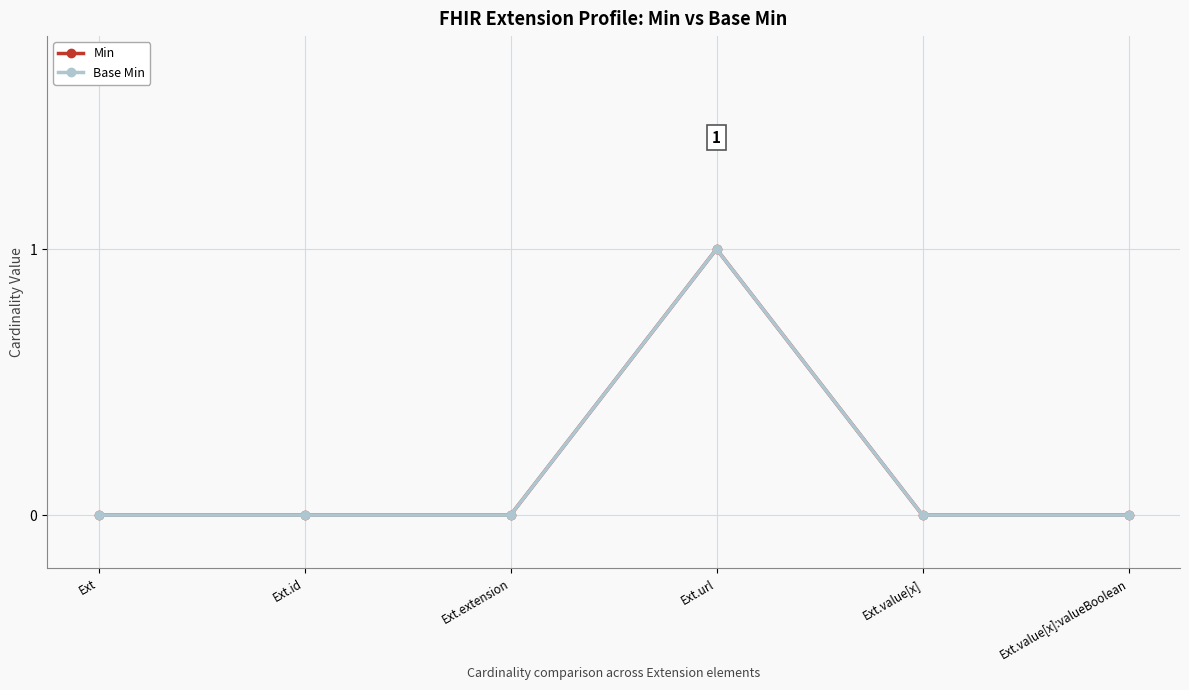

Is this an area chart (filled region under the line)?

No